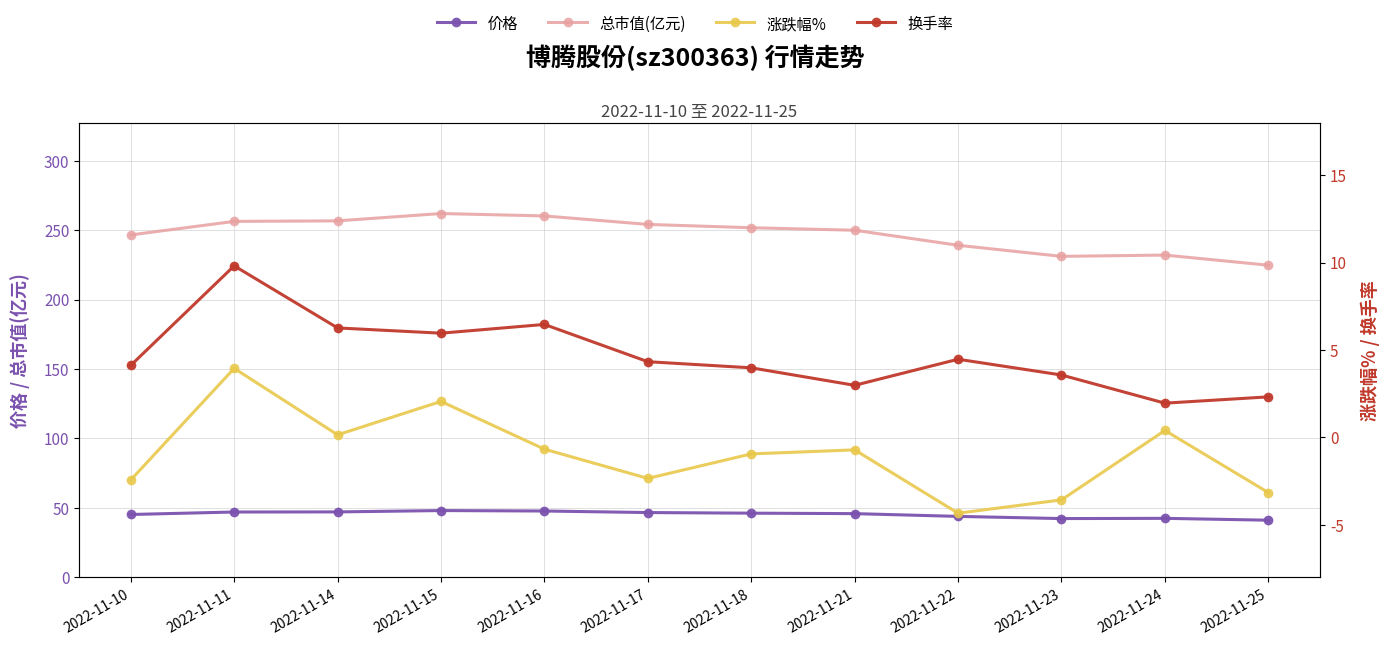

How many data points in 总市值(亿元) are above 251?

6